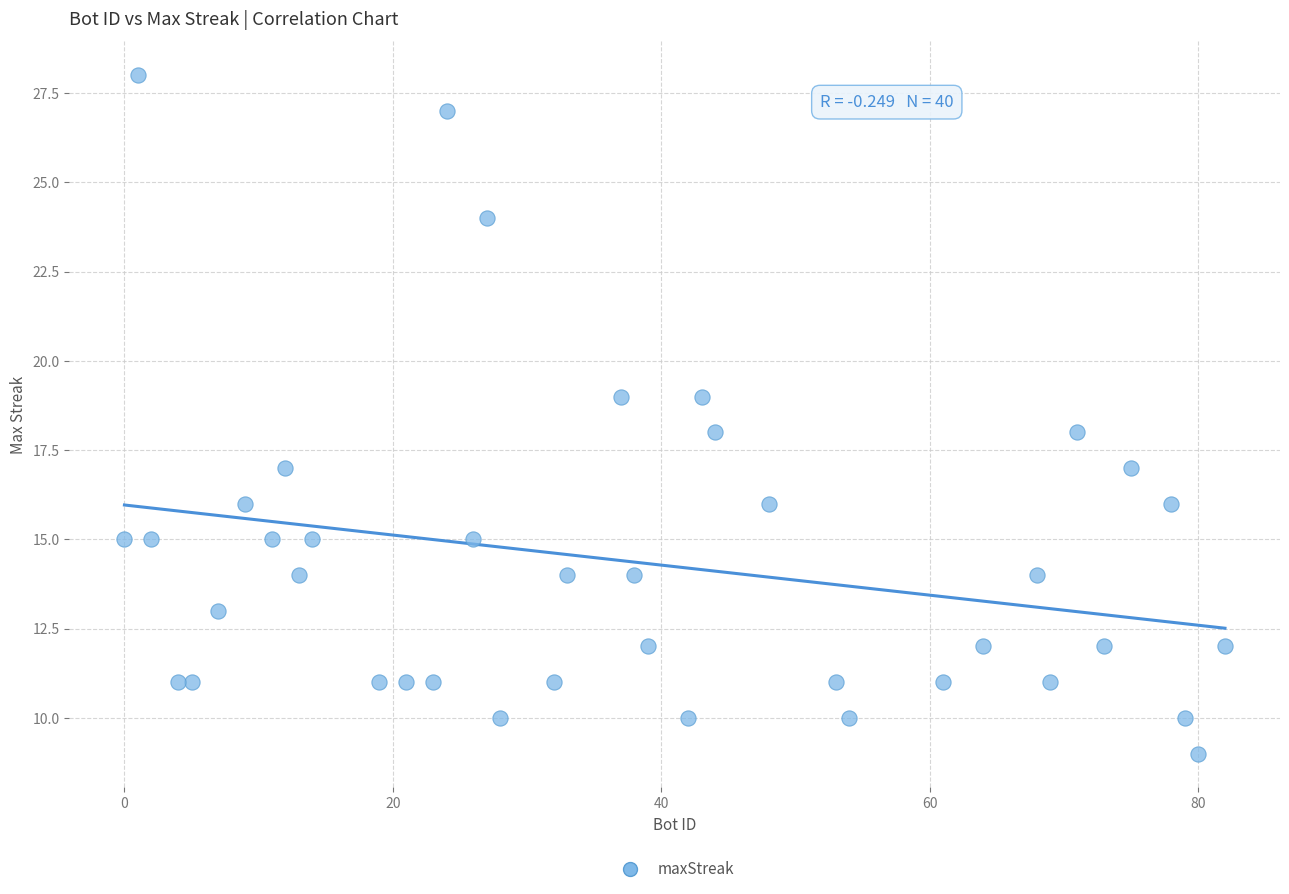

What is the range of X values (max minus min)?

82